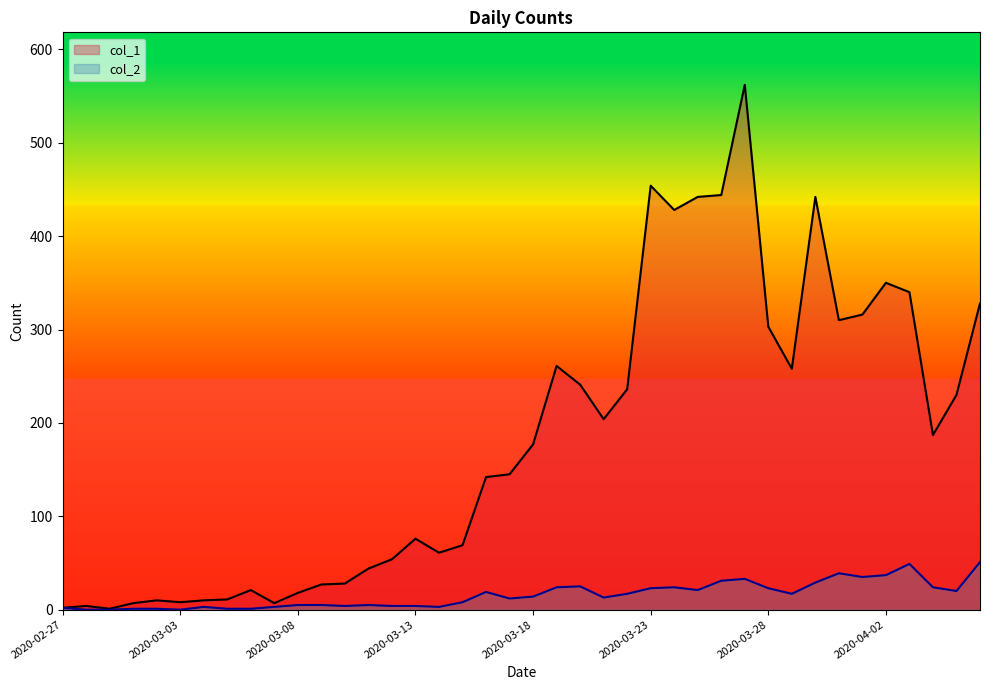

What is the label of the 37th point from the left?

2020-04-03